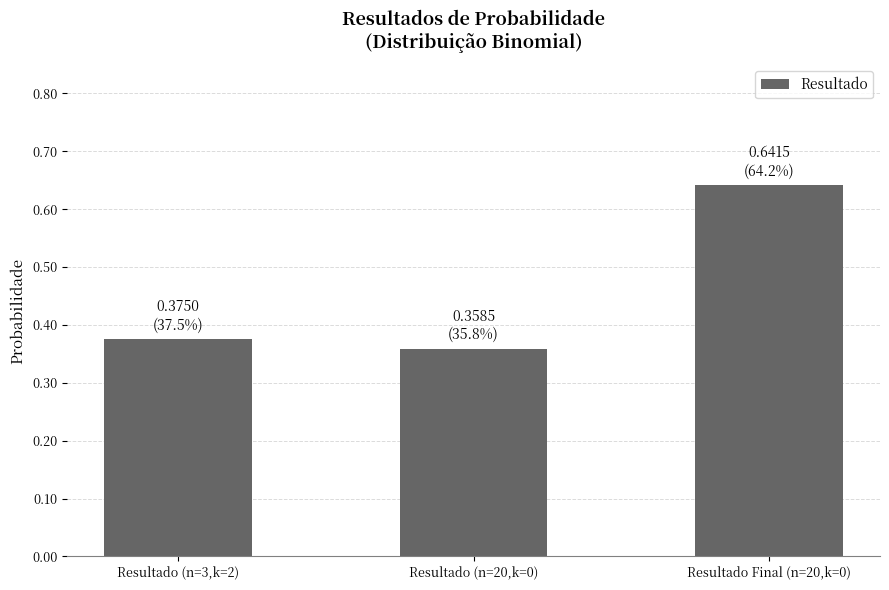

What is the sum of the values at Resultado Final (n=20,k=0) and Resultado (n=20,k=0)?

1.0